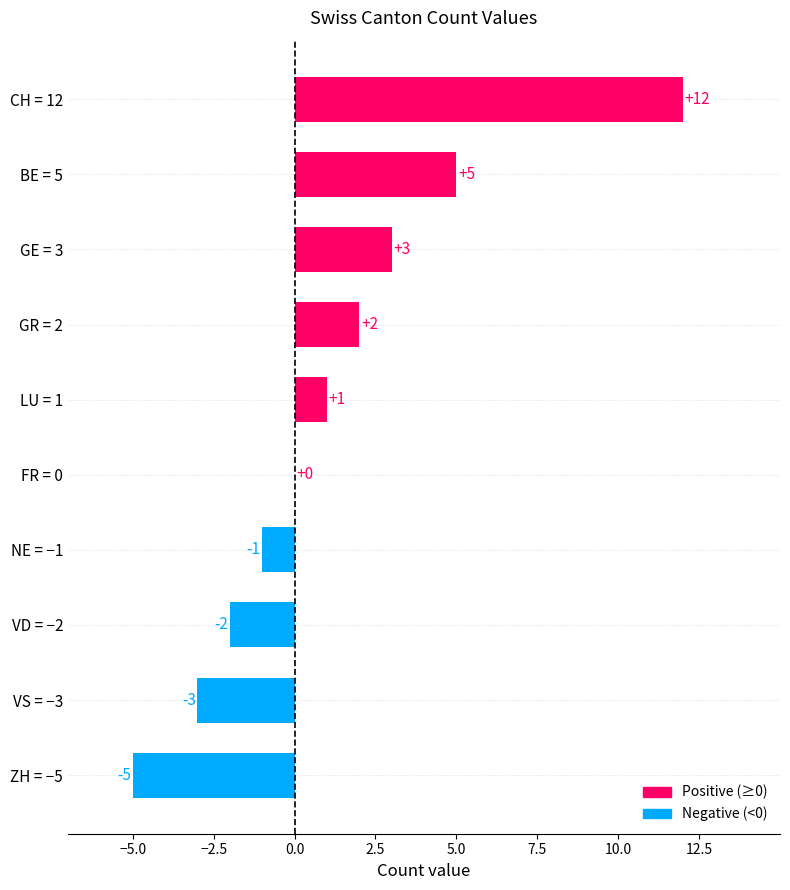

Reading top to bottom, what are all the values shown in this chart?

CH = 12=12	BE = 5=5	GE = 3=3	GR = 2=2	LU = 1=1	FR = 0=0	NE = −1=-1	VD = −2=-2	VS = −3=-3	ZH = −5=-5